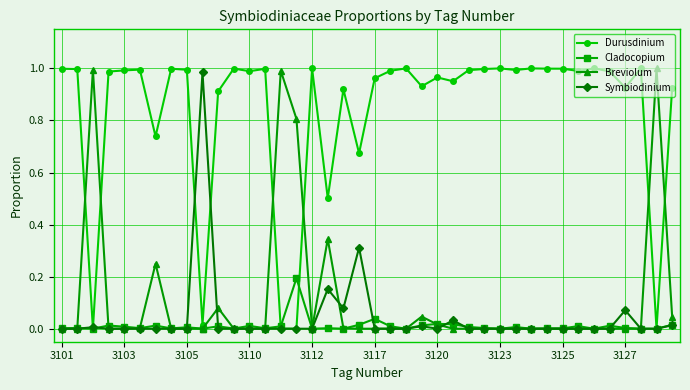

Which series has the largest total across all categories?

Durusdinium